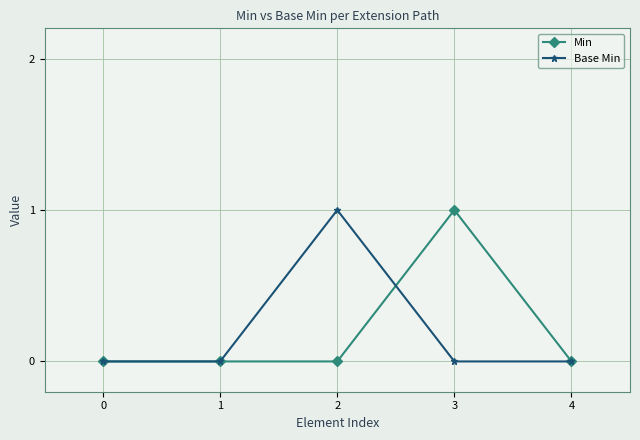

Is this an area chart (filled region under the line)?

No